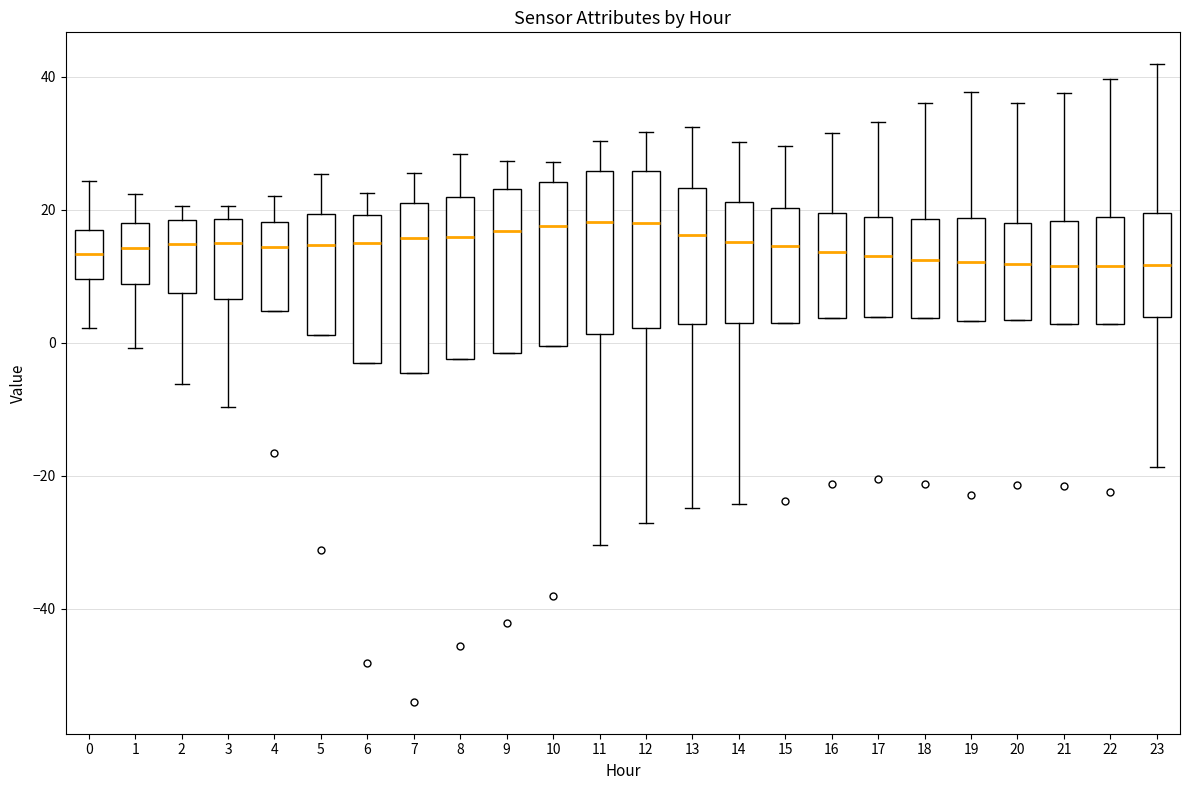

Reading left to right, read every box against the y-axis: the position of its median line, the range the box covers, and the ends of its whiskers. The values are not printed on the chart, so give them approximately, as read against the axis.

0: median 14, box 10 to 18, whiskers 2 to 24
1: median 14, box 8 to 18, whiskers 0 to 22
2: median 14, box 8 to 18, whiskers -6 to 20
3: median 14, box 6 to 18, whiskers -10 to 20
4: median 14, box 4 to 18, whiskers 4 to 22
5: median 14, box 2 to 20, whiskers 2 to 26
6: median 16, box -4 to 20, whiskers -4 to 22
7: median 16, box -4 to 22, whiskers -4 to 26
8: median 16, box -2 to 22, whiskers -2 to 28
9: median 16, box -2 to 24, whiskers -2 to 28
10: median 18, box 0 to 24, whiskers 0 to 28
11: median 18, box 2 to 26, whiskers -30 to 30
12: median 18, box 2 to 26, whiskers -28 to 32
13: median 16, box 2 to 24, whiskers -24 to 32
14: median 16, box 2 to 22, whiskers -24 to 30
15: median 14, box 4 to 20, whiskers 4 to 30
16: median 14, box 4 to 20, whiskers 4 to 32
17: median 14, box 4 to 18, whiskers 4 to 34
18: median 12, box 4 to 18, whiskers 4 to 36
19: median 12, box 4 to 18, whiskers 4 to 38
20: median 12, box 4 to 18, whiskers 4 to 36
21: median 12, box 2 to 18, whiskers 2 to 38
22: median 12, box 2 to 18, whiskers 2 to 40
23: median 12, box 4 to 20, whiskers -18 to 42